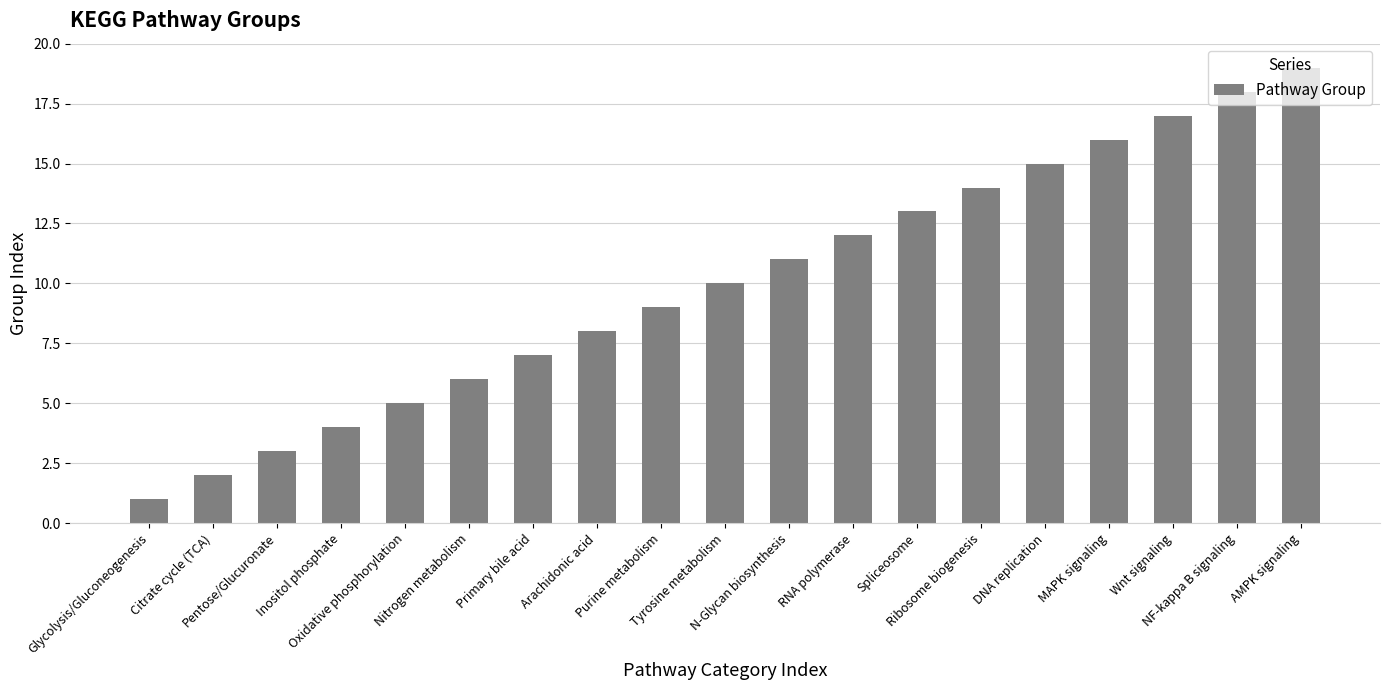

Reading left to right, extract all data points from this chart.

1	2	3	4	5	6	7	8	9	10	11	12	13	14	15	16	17	18	19